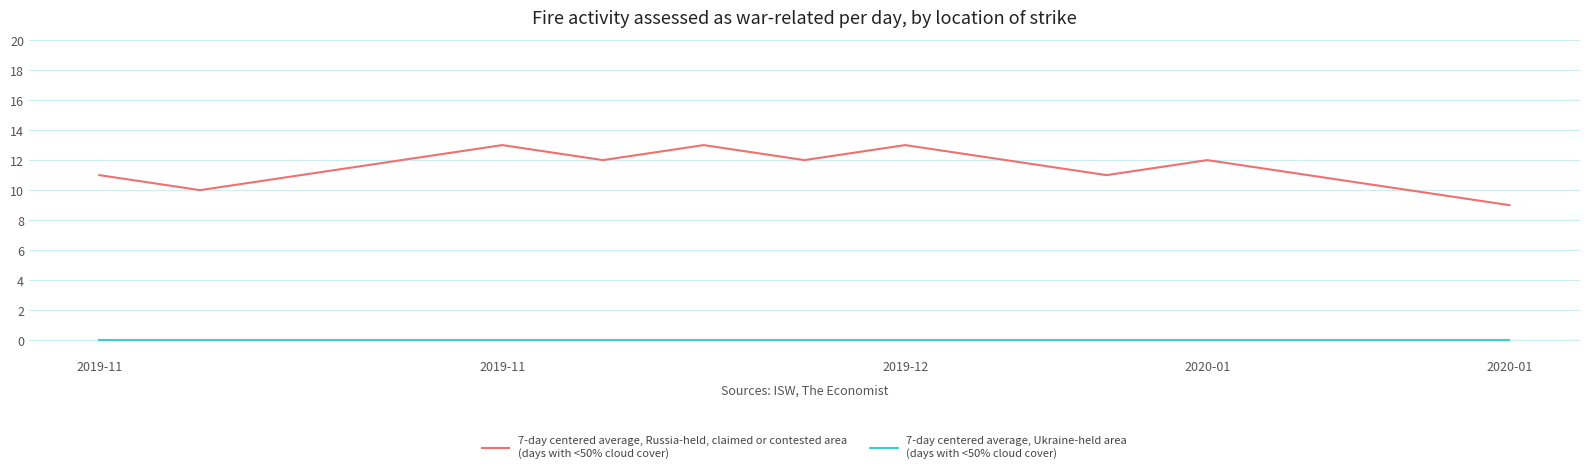

What is the greatest value displayed?

13